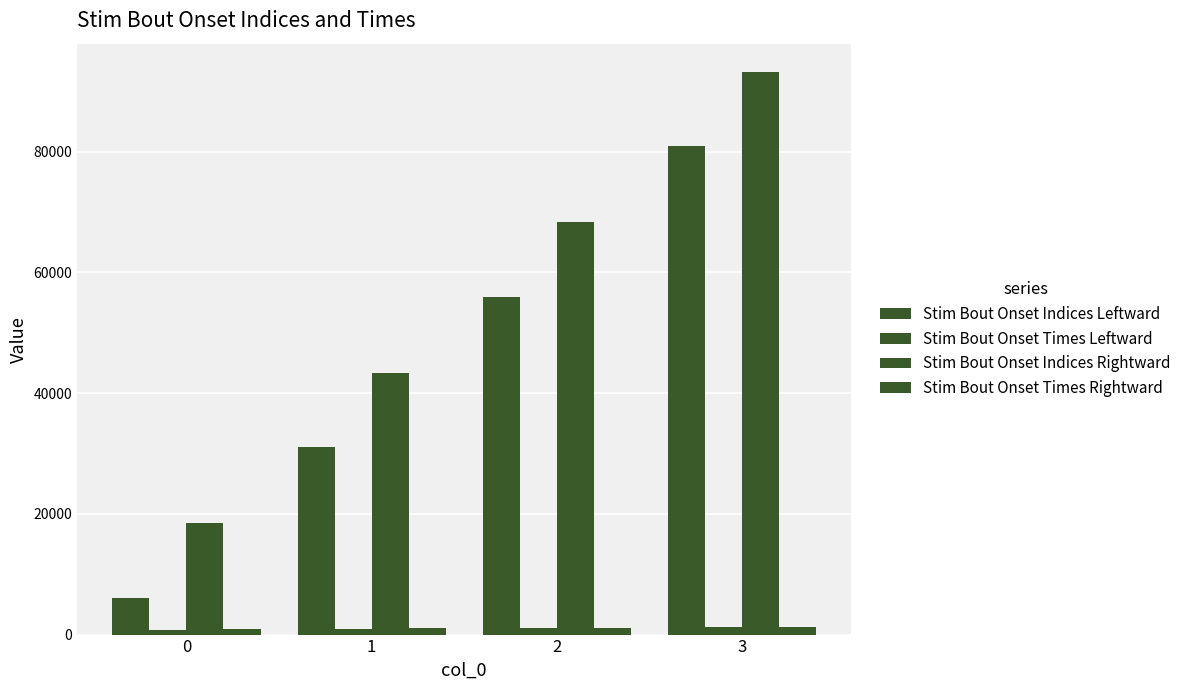

How many bars are there in each group?

4